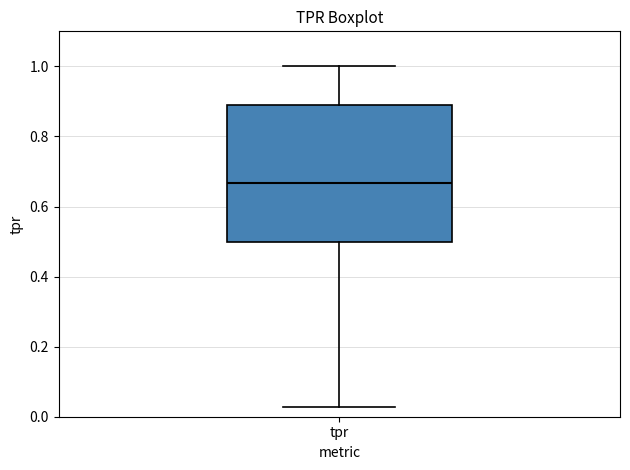

Read this box plot against the y-axis: the position of the median line, the range covered by the box, and the ends of both whiskers. The values are not printed on the chart, so give them approximately, as read against the axis.

median 0.66, box 0.50 to 0.88, whiskers 0.02 to 1.00